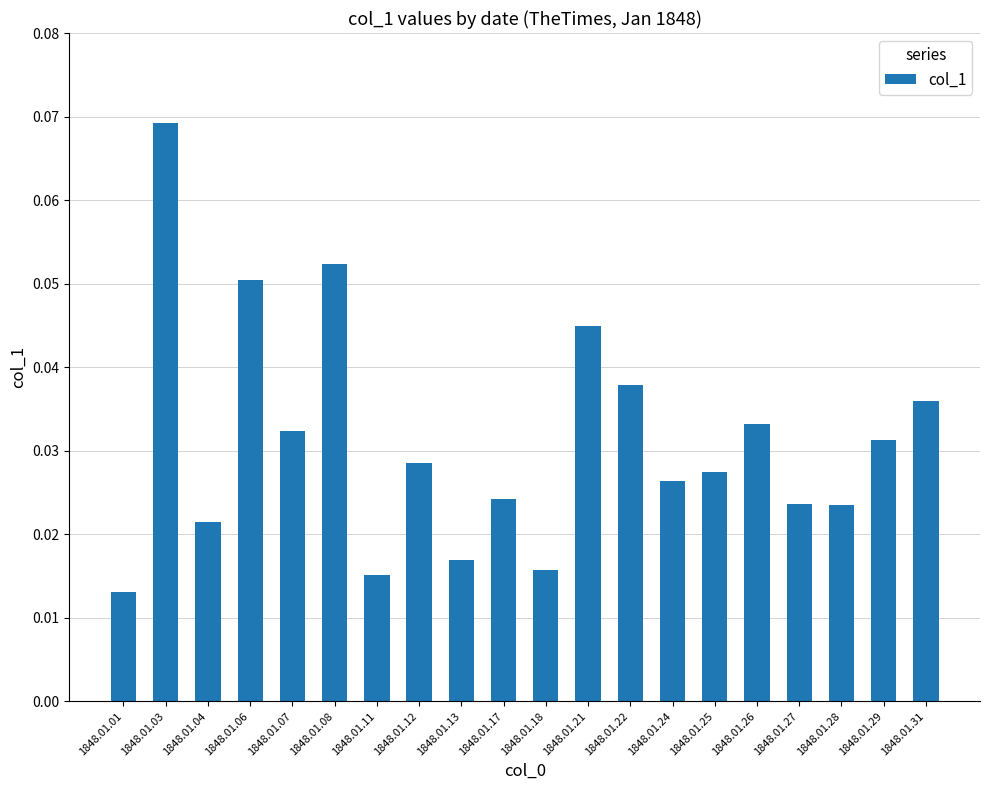

What is the sum of all values?

0.6